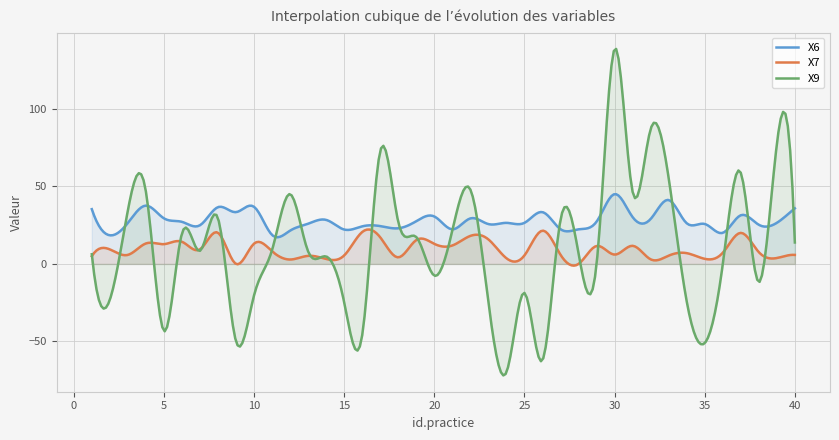

What is the value of the X9 point at the 20th from the left?

-7.5